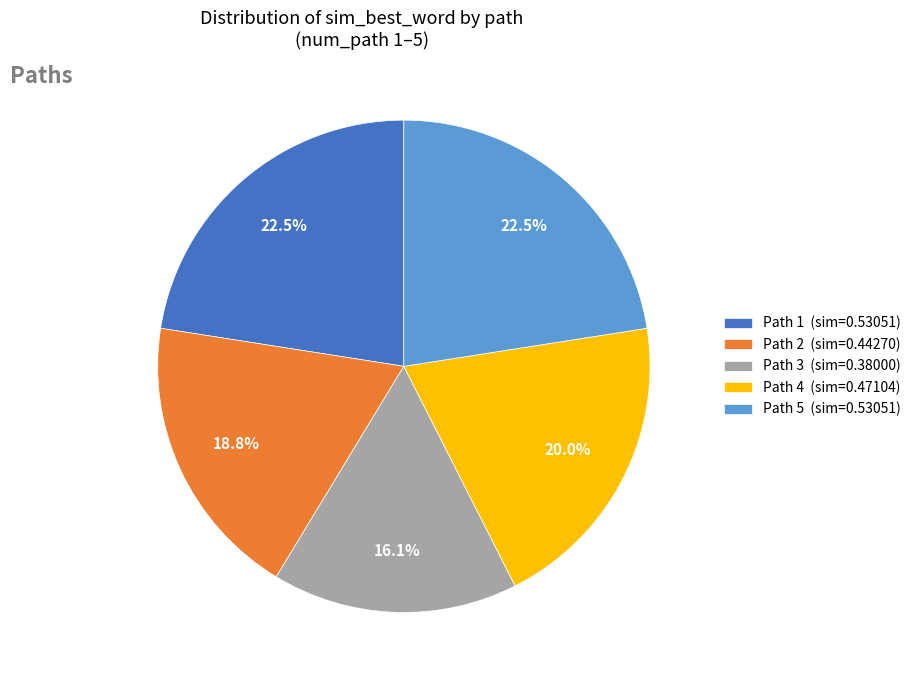

What is the smallest slice in the pie chart?

Path 3 (sim=0.38000)